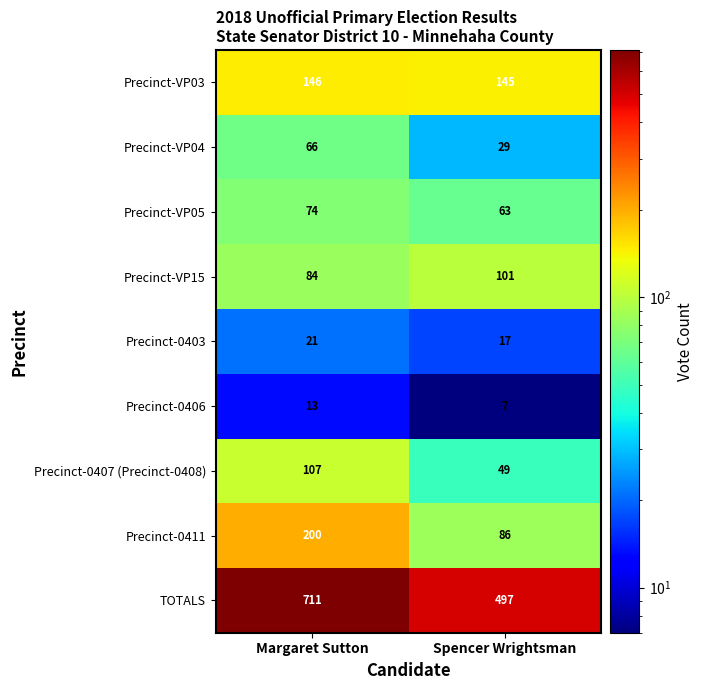

What is the total value across all series at Margaret Sutton?

1422